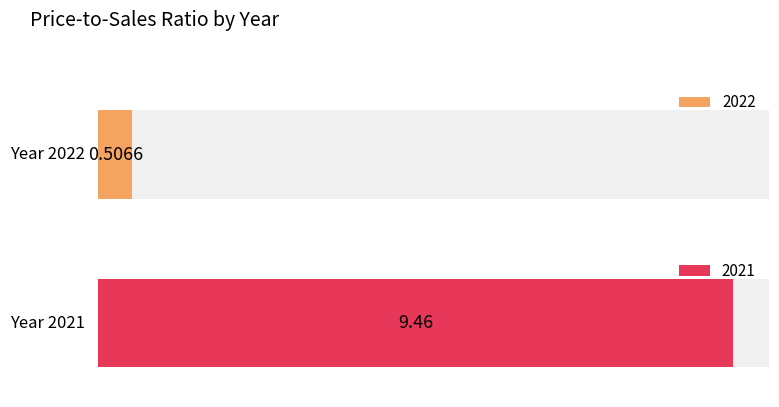

Which has a higher value, 2022 or 2021?

2021